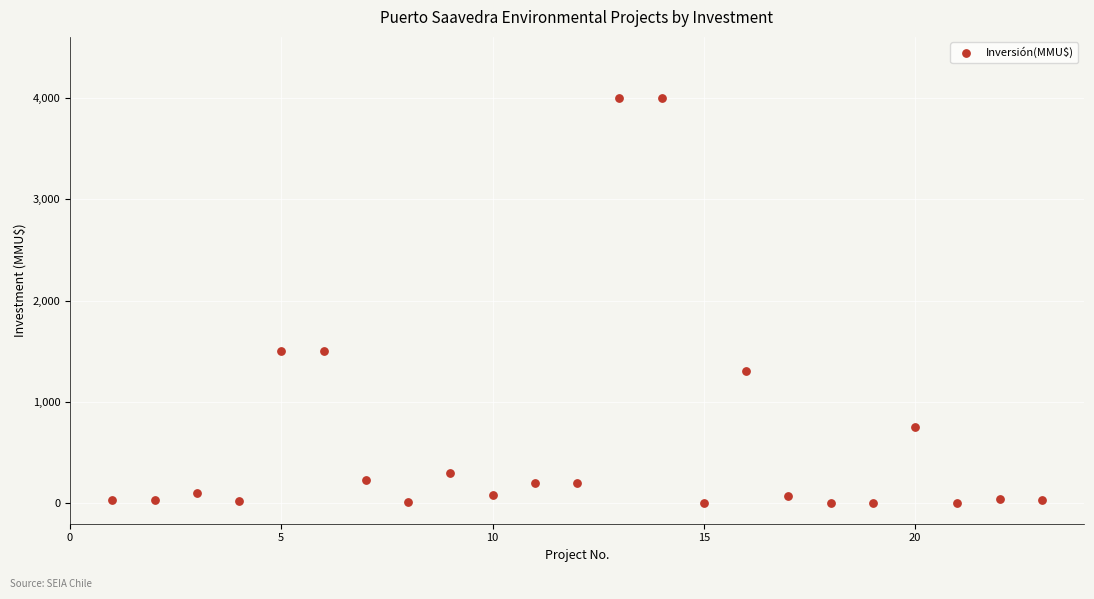

What is the range of X values (max minus min)?

22